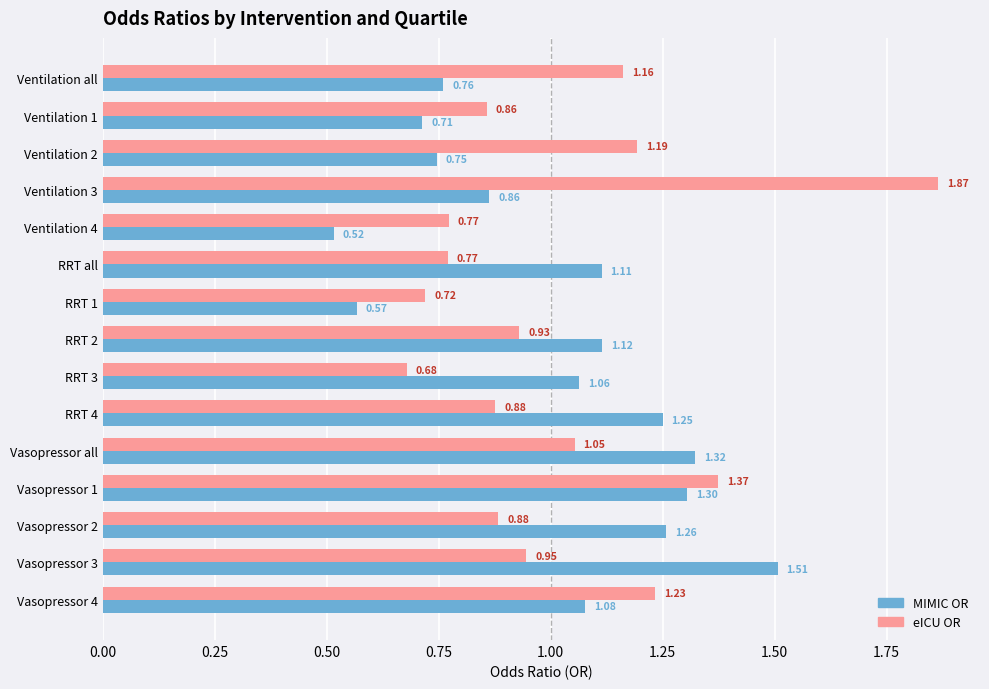

Rank the series by their maximum value, from lowest to highest.

MIMIC OR, eICU OR